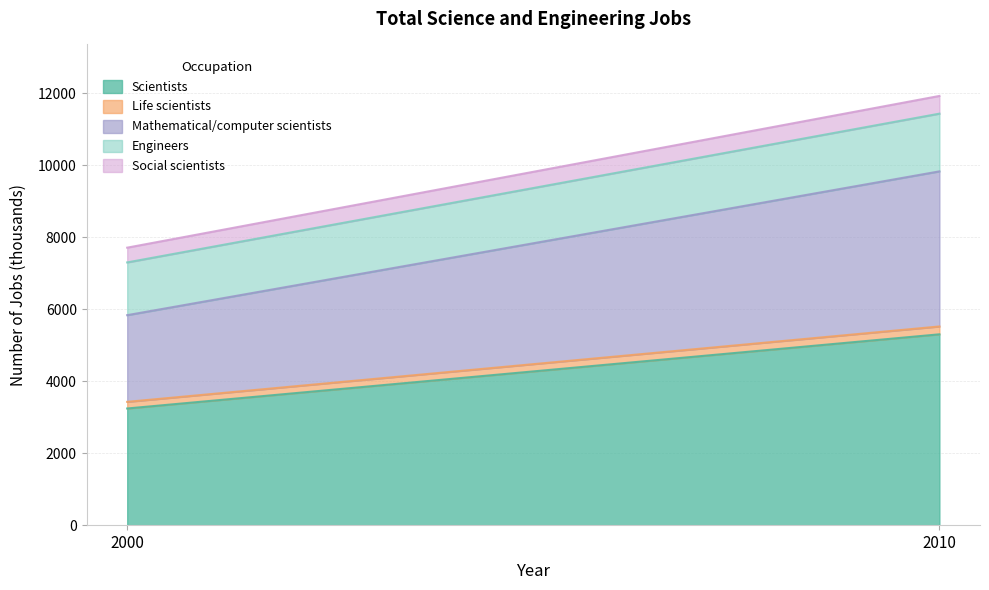

What is the difference between the Scientists values at 2010 and 2000?

2060